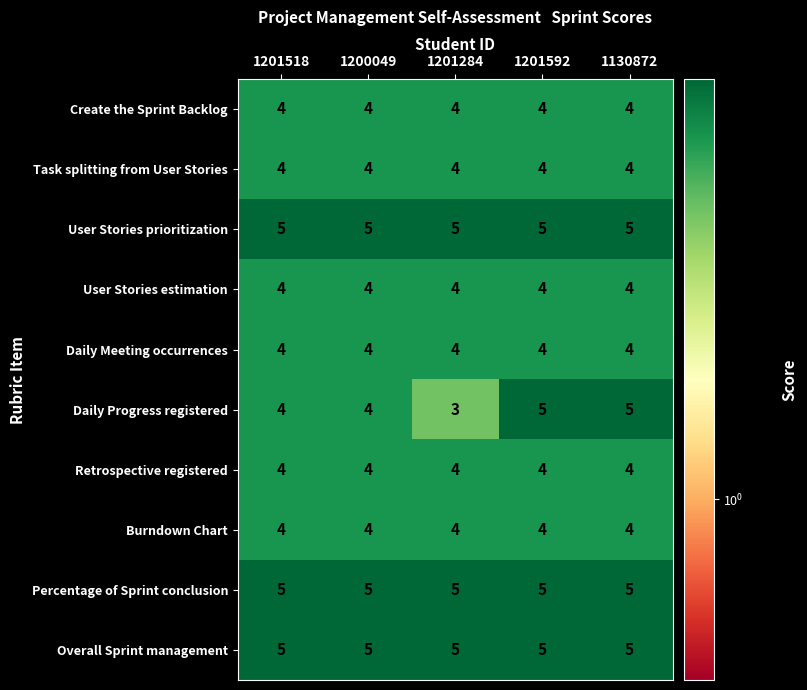

The value of Percentage of Sprint conclusion at 1130872 is 2. True or false?

False